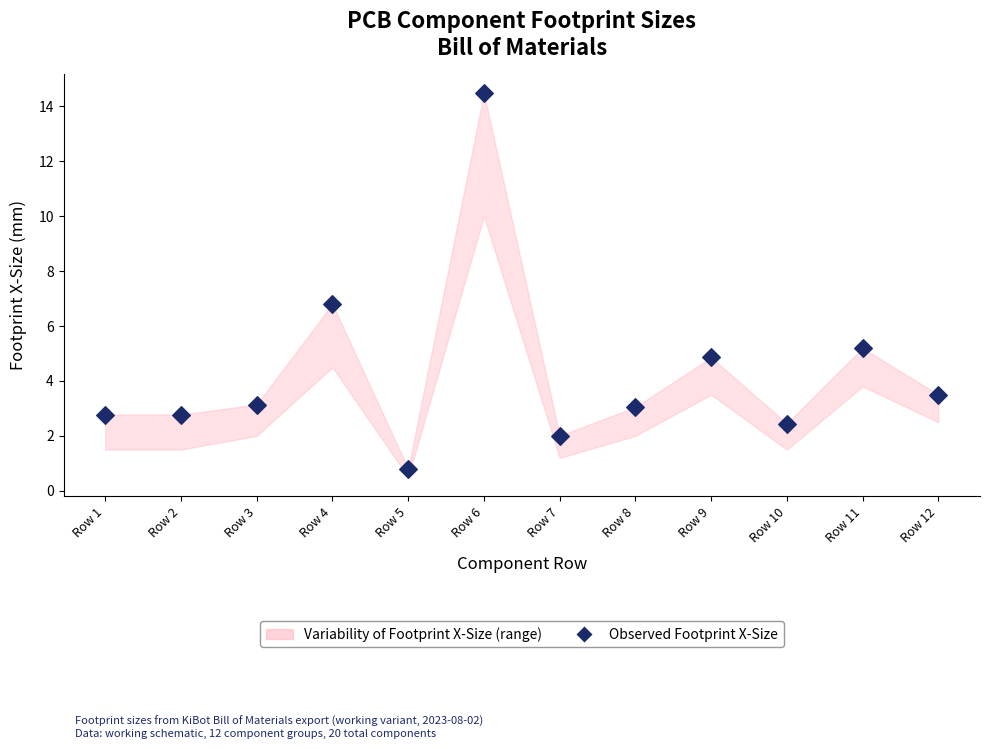

What is the range of Y values (max minus min)?

13.7